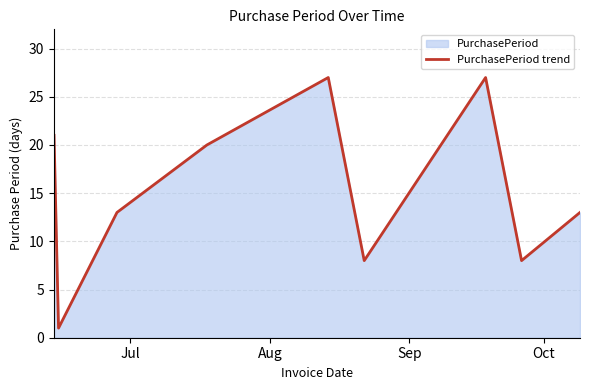

What is the greatest value displayed?

27